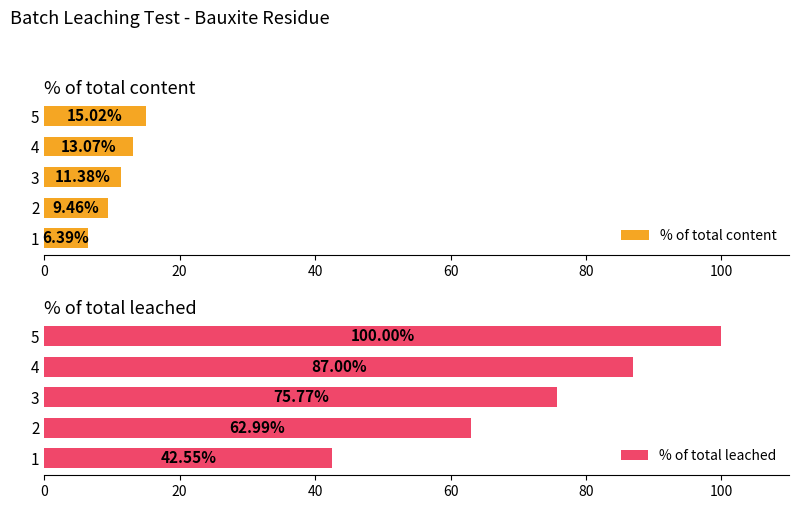

Which category has the highest value in the % of total leached series?

5